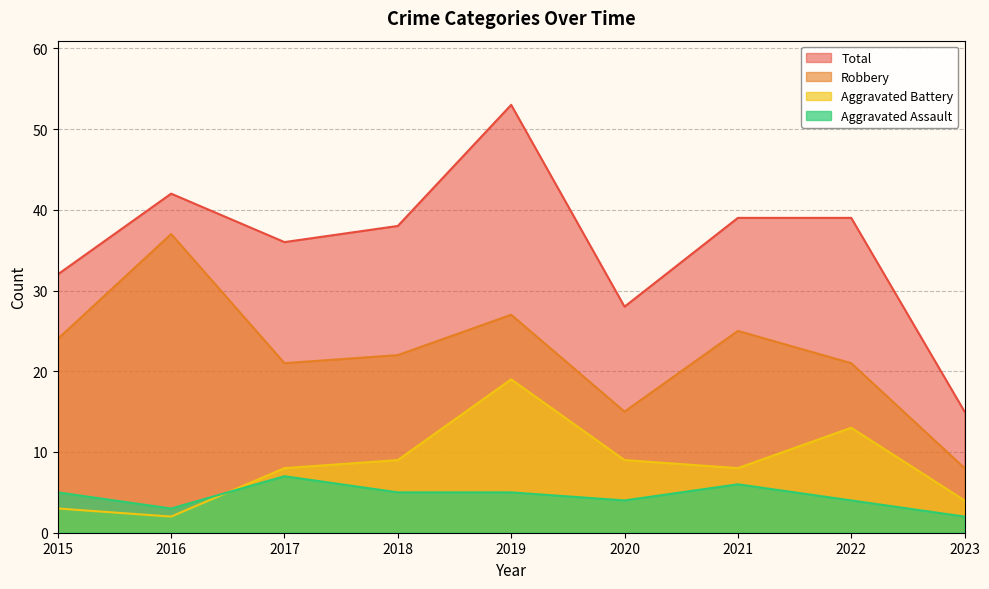

What is the difference between the maximum and minimum values in the Total series?

38